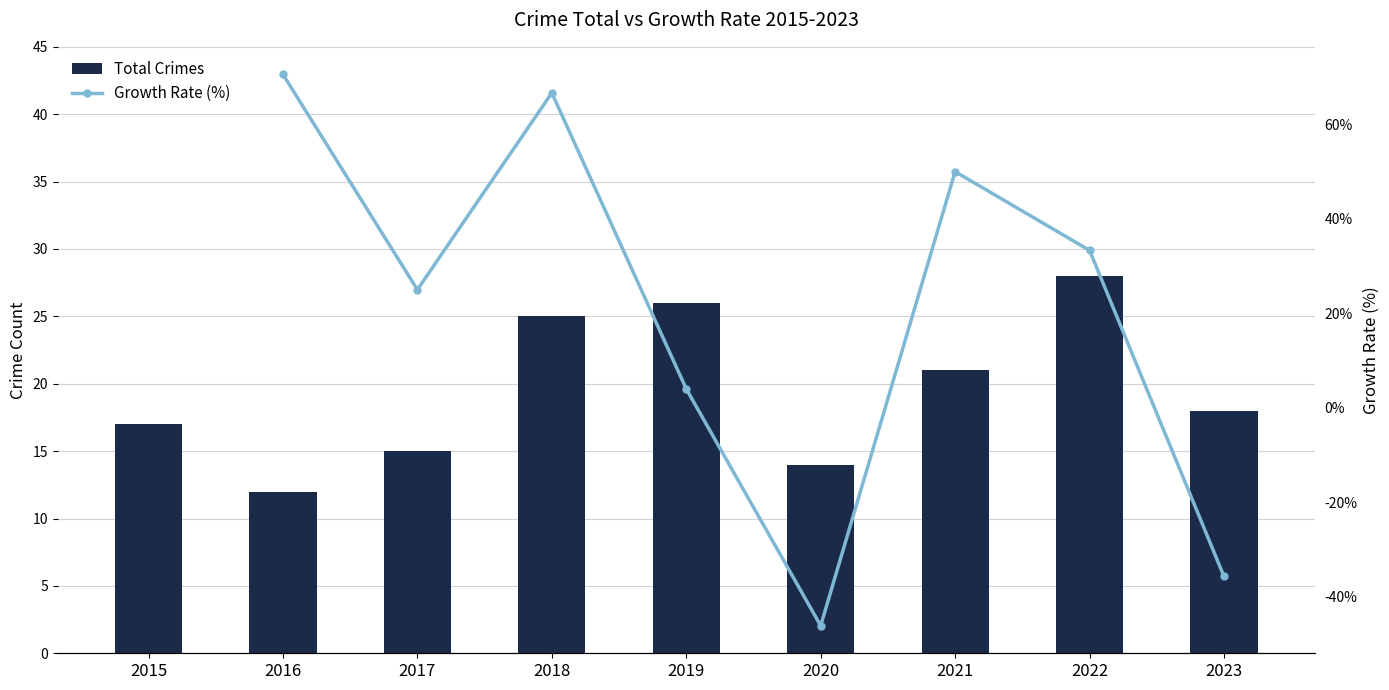

Is it true that the value at 2021 is 28?

False